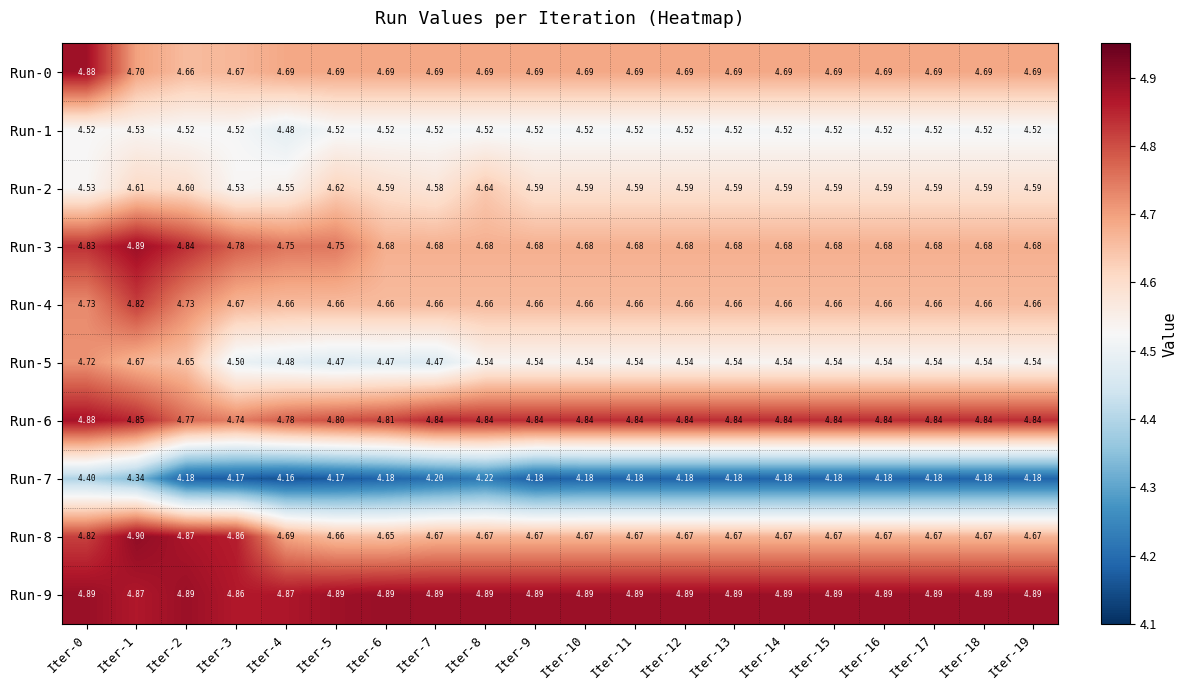

List the series in order of their peak value, lowest first.

Run-7, Run-1, Run-2, Run-5, Run-4, Run-6, Run-0, Run-3, Run-9, Run-8